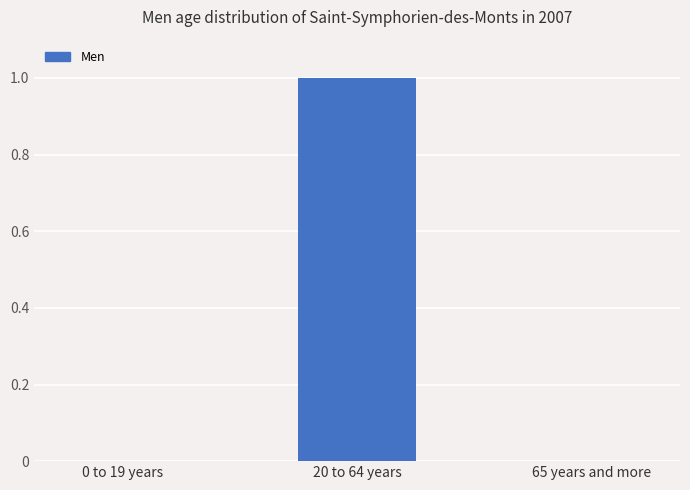

Which has a higher value, 0 to 19 years or 20 to 64 years?

20 to 64 years